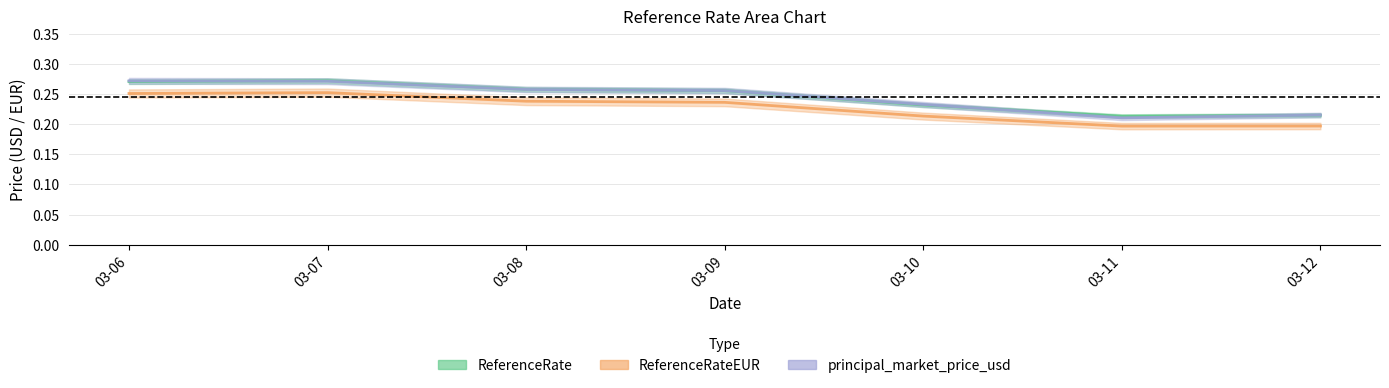

Reading left to right, transcribe all the data shown in this chart.

ReferenceRate: 0.3	0.3	0.3	0.3	0.2	0.2	0.2
ReferenceRateEUR: 0.3	0.3	0.2	0.2	0.2	0.2	0.2
principal_market_price_usd: 0.3	0.3	0.3	0.3	0.2	0.2	0.2